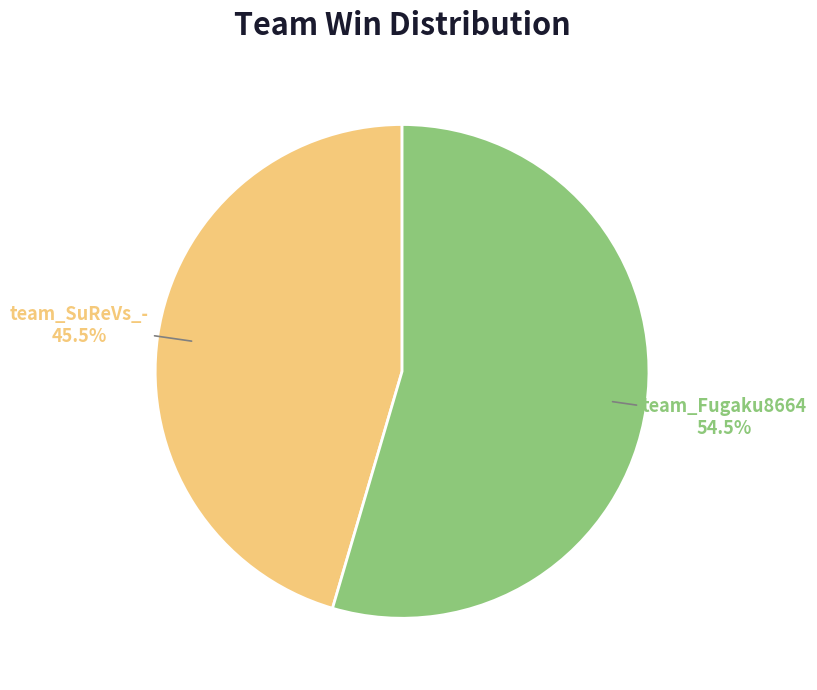

To the nearest percent, what is the difference between the largest and smallest slice percentages?

9%